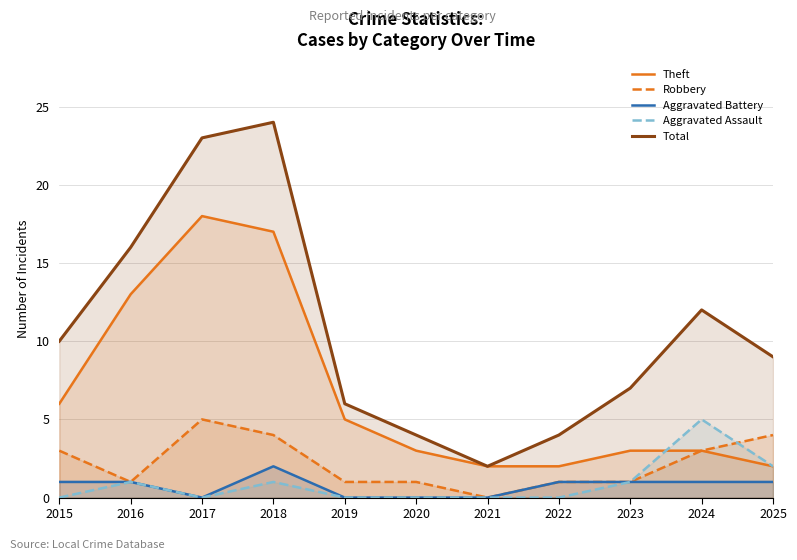

What is the sum of all Aggravated Assault values?

10